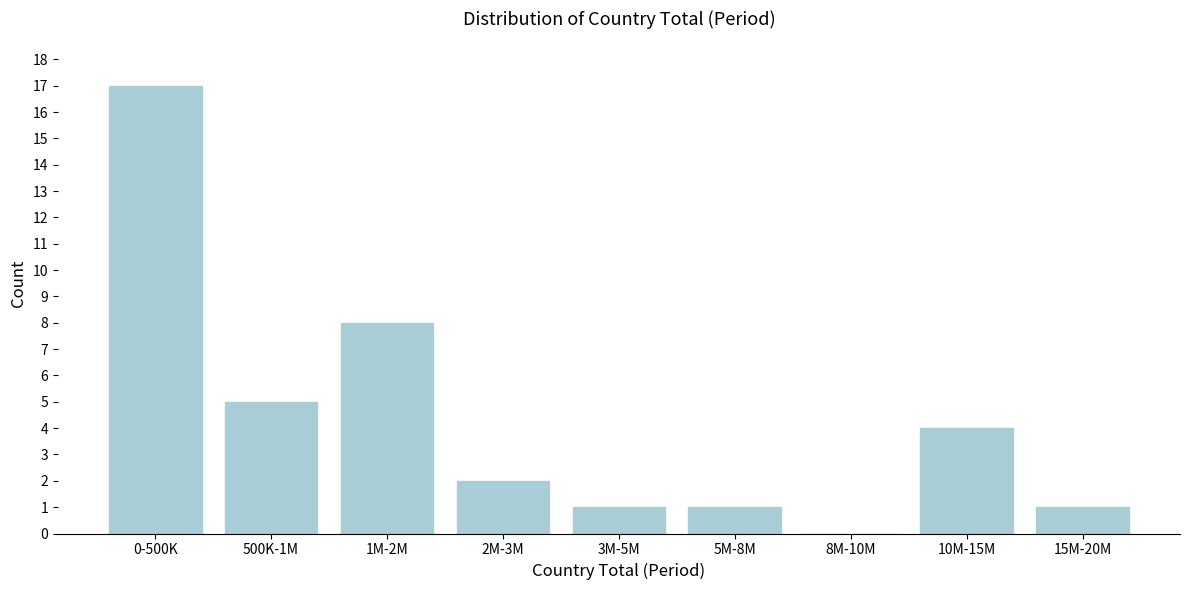

Reading right to left, transcribe all the data shown in this chart.

15M-20M=1	10M-15M=4	8M-10M=0	5M-8M=1	3M-5M=1	2M-3M=2	1M-2M=8	500K-1M=5	0-500K=17